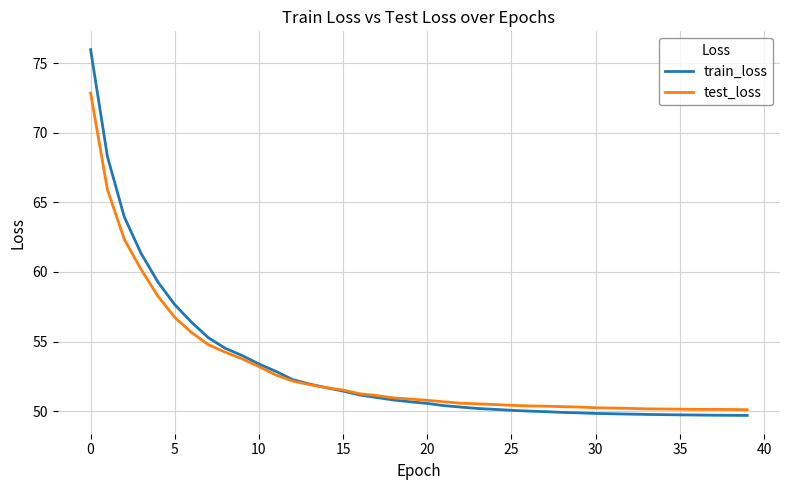

Which series has the widest spread of values?

train_loss